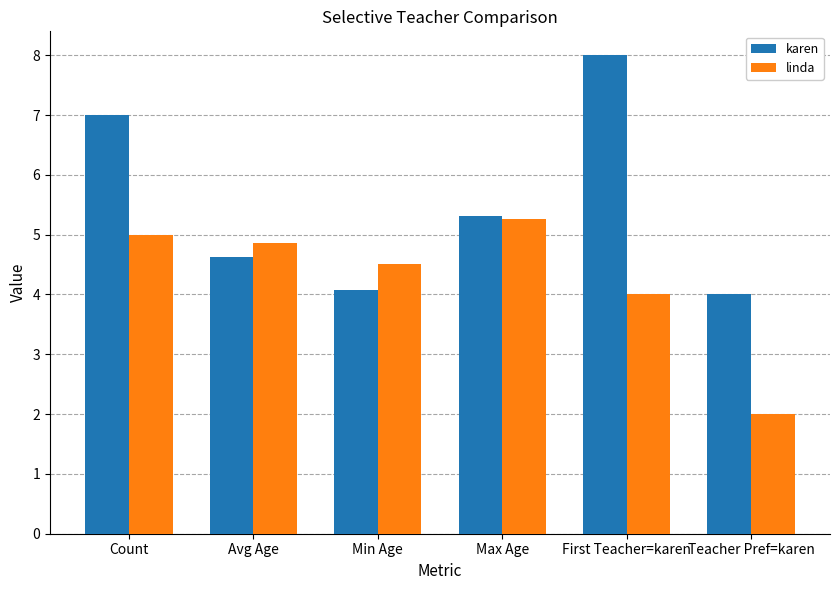

Reading left to right, extract all data points from this chart.

karen: 7.0	4.6	4.1	5.3	8.0	4.0
linda: 5.0	4.9	4.5	5.3	4.0	2.0